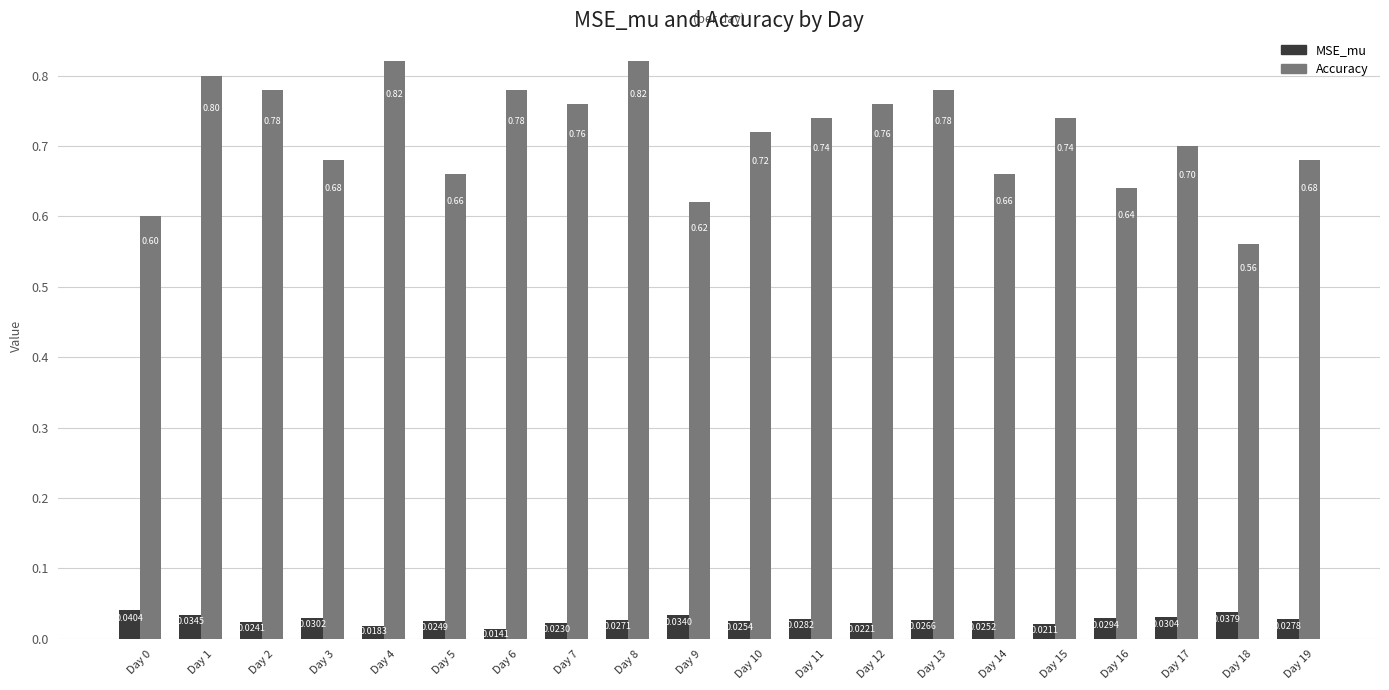

At which label is Accuracy closest to 0?

Day 18